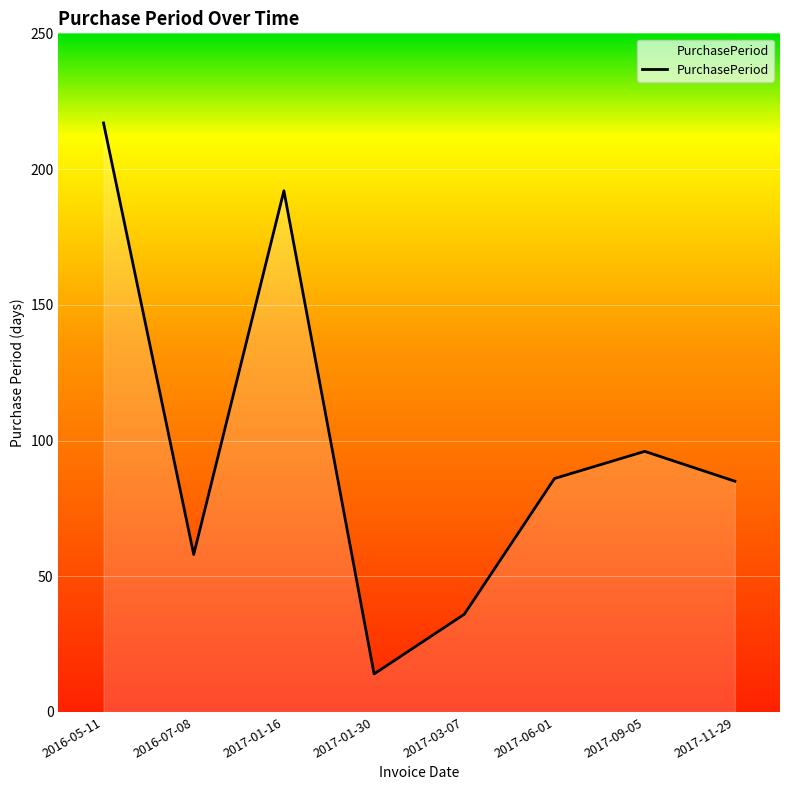

What is the change in value from 2016-05-11 to 2016-07-08?

-159